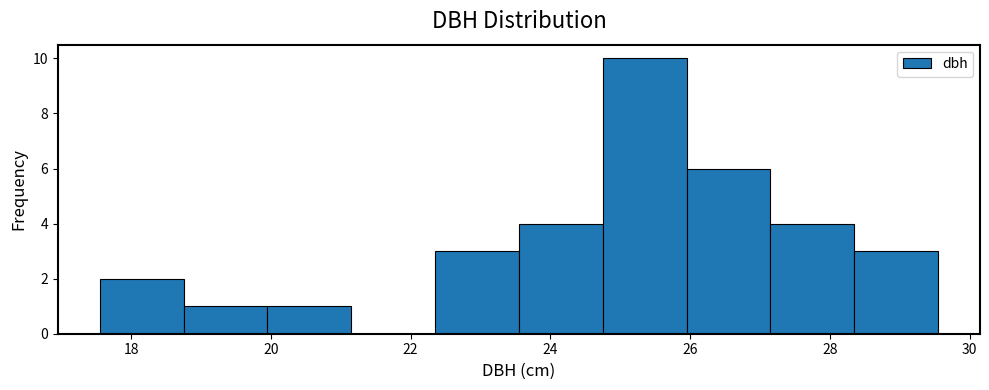

What is the height of the bar covering 19.95 to 21.15 on the x-axis? Neither the bar edges nor the heights are printed on the chart, so give them approximately, as read against the axes.

1